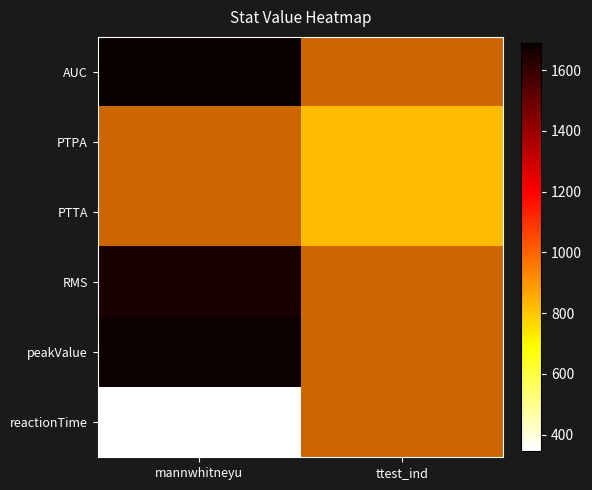

At which category does the chart reach its minimum across all series?

mannwhitneyu